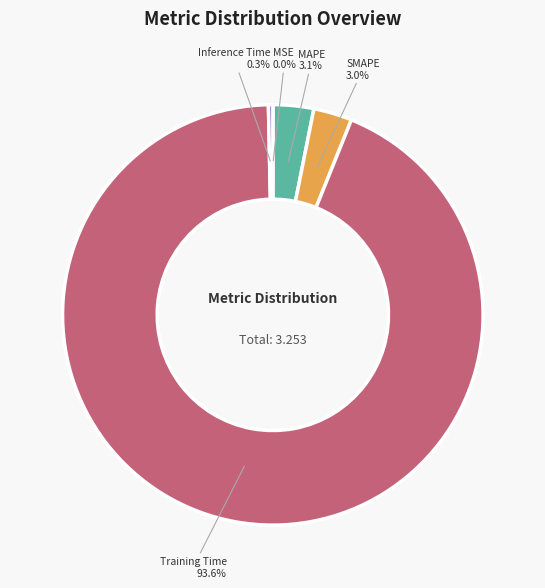

Which slice is the largest?

Training Time